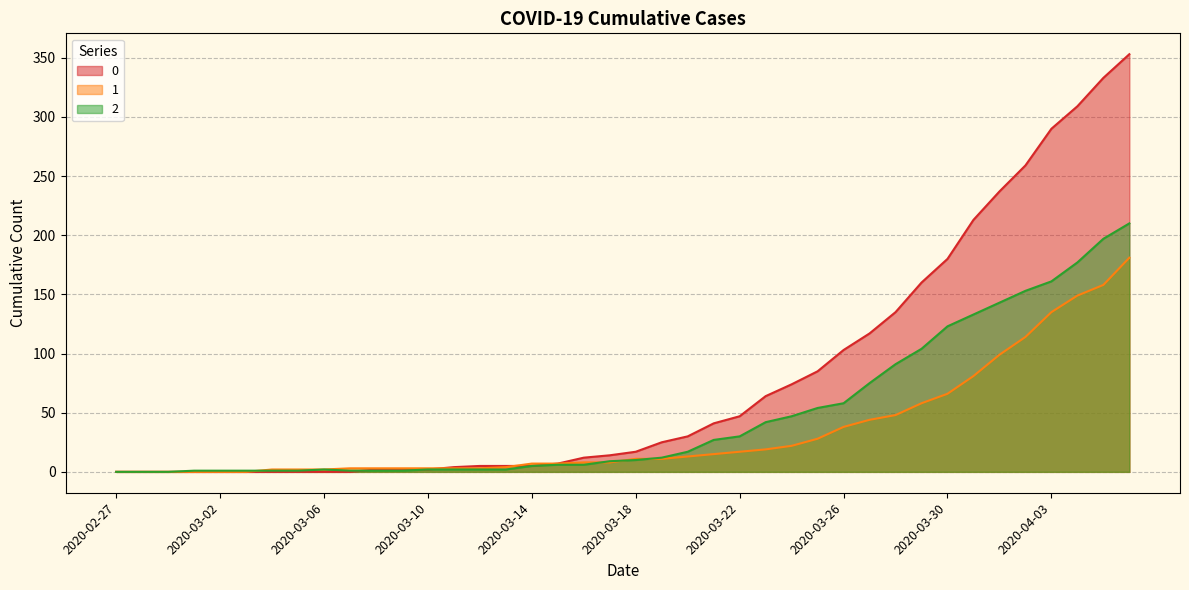

Where do 1 and 2 first cross each other?

2020-03-03 and 2020-03-04